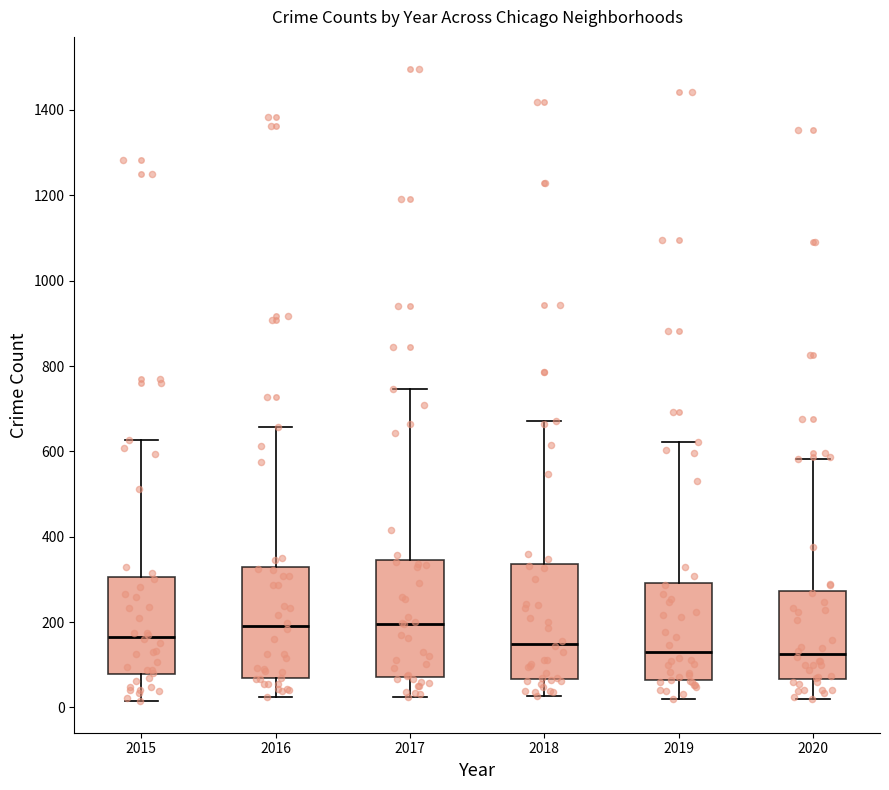

Reading left to right, transcribe this box plot: for each box, give where its median line is, the range the box spans, and where its two whiskers end, as read against the y-axis. The values are not printed on the chart, so give them approximately, as read against the axis.

2015: median 160, box 80 to 300, whiskers 20 to 620
2016: median 200, box 60 to 340, whiskers 20 to 660
2017: median 200, box 80 to 340, whiskers 20 to 740
2018: median 140, box 60 to 340, whiskers 20 to 680
2019: median 140, box 60 to 300, whiskers 20 to 620
2020: median 120, box 60 to 280, whiskers 20 to 580